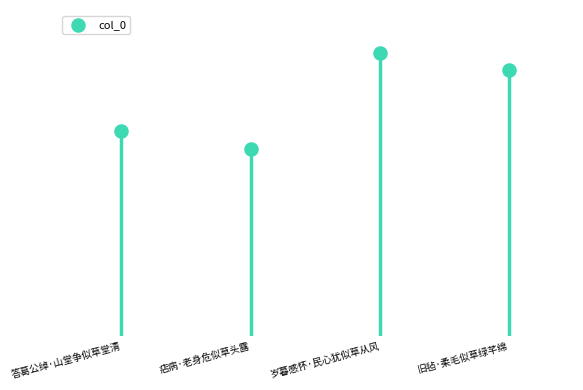

What is the ratio of the value at 旧毡·柔毛似草绿芊绵 to the value at 岁暮感怀·民心犹似草从风?

0.9